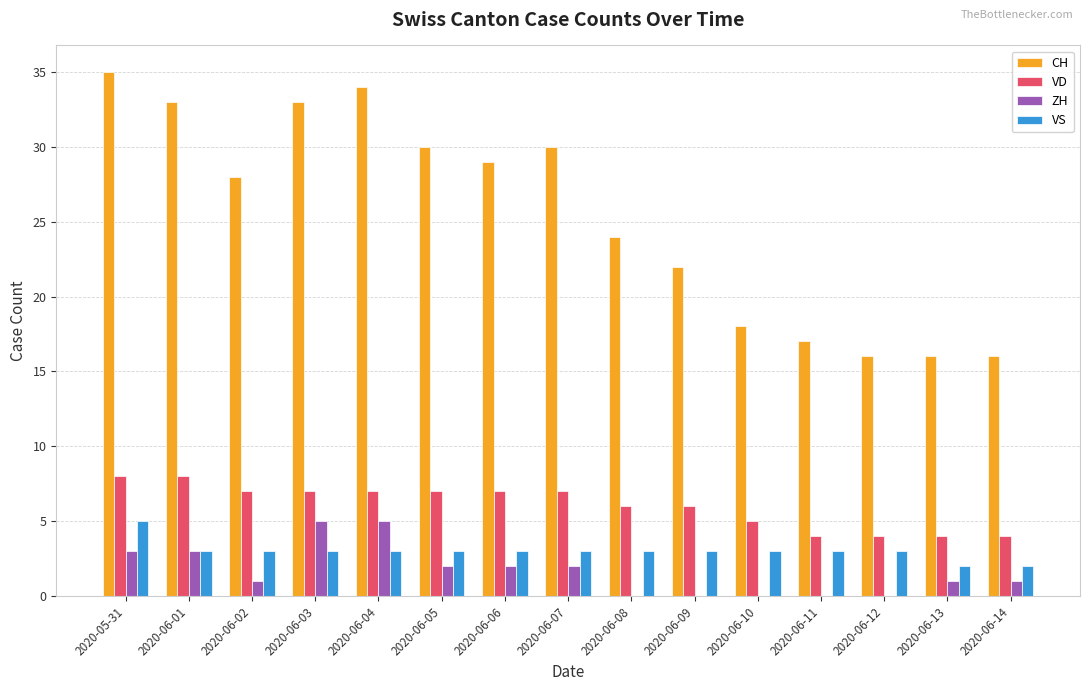

Is it true that ZH equals 5 at 2020-06-03?

True